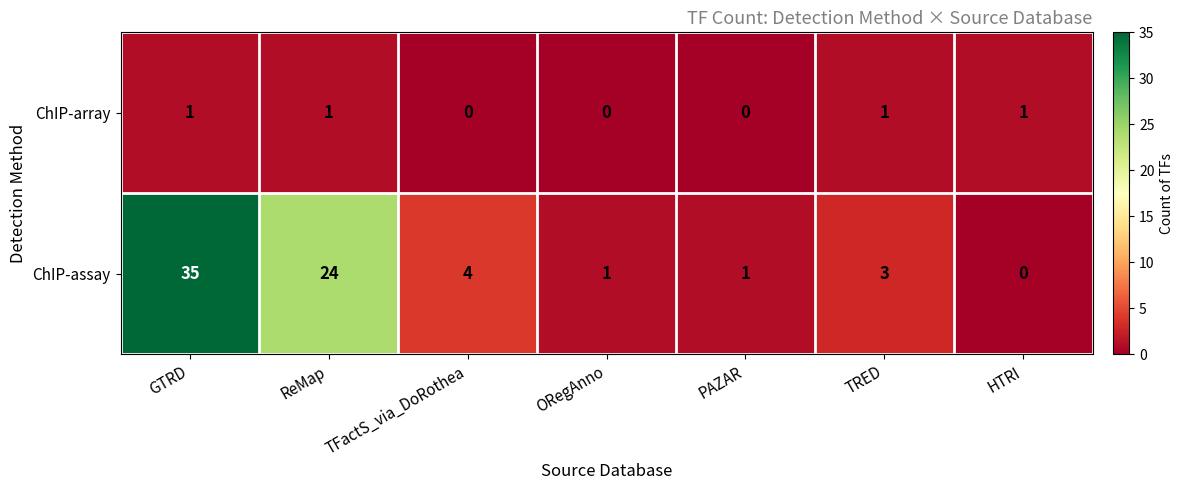

The ChIP-assay series shows 63 at GTRD. True or false?

False